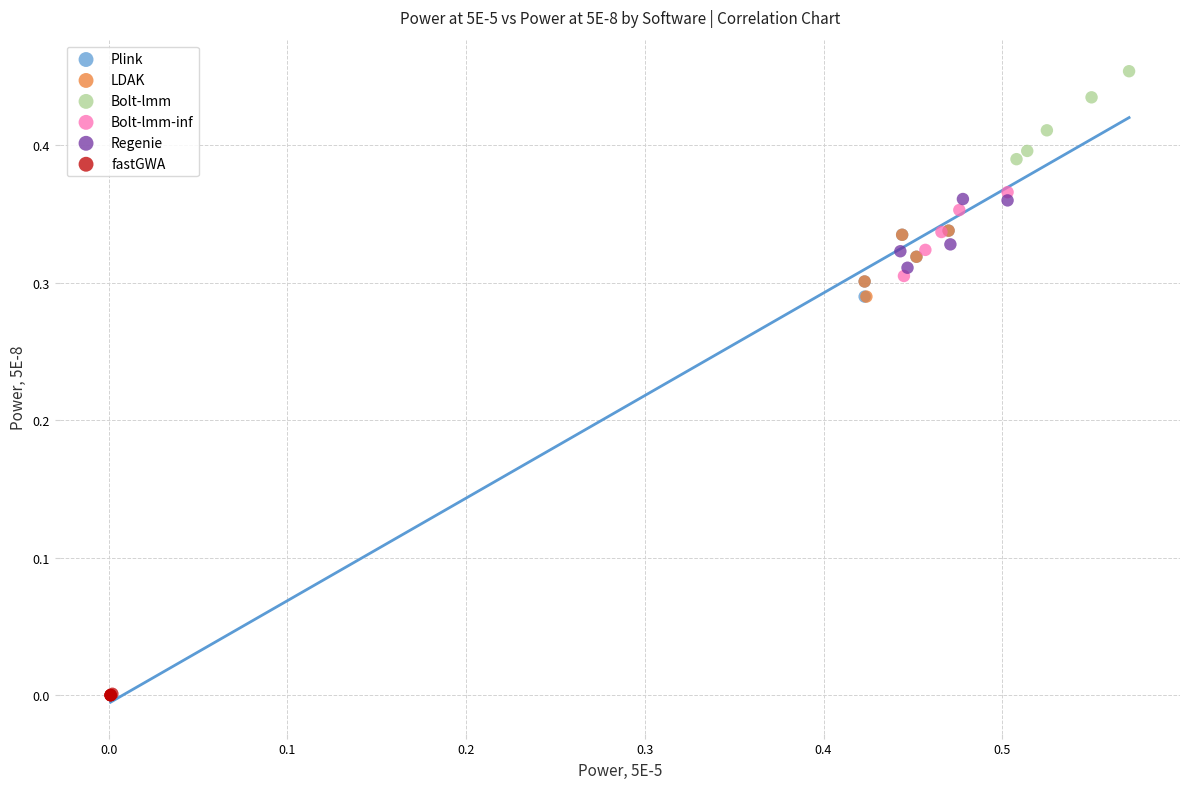

Which series reaches the minimum Y coordinate?

fastGWA